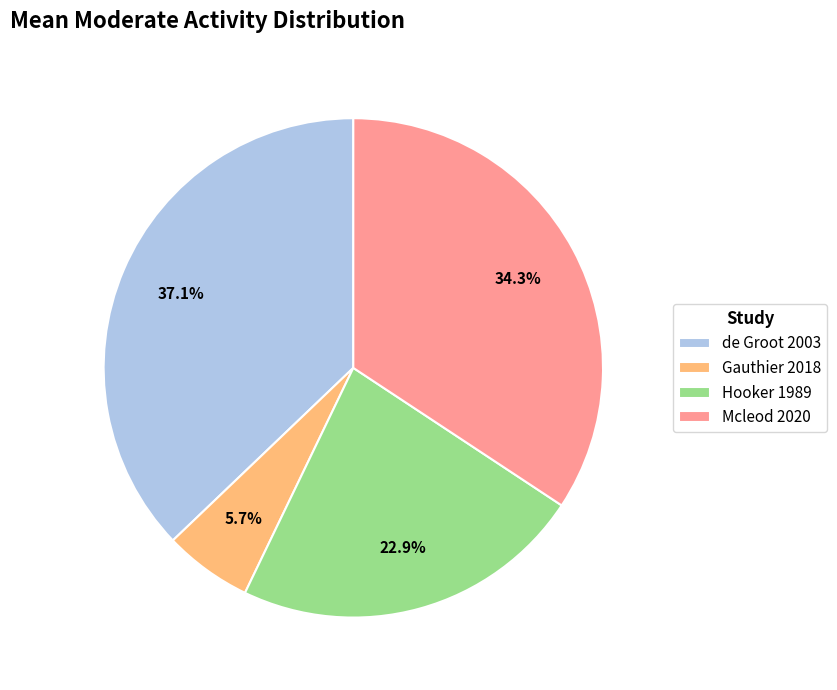

How much of the chart is everything except Hooker 1989?

77.1%